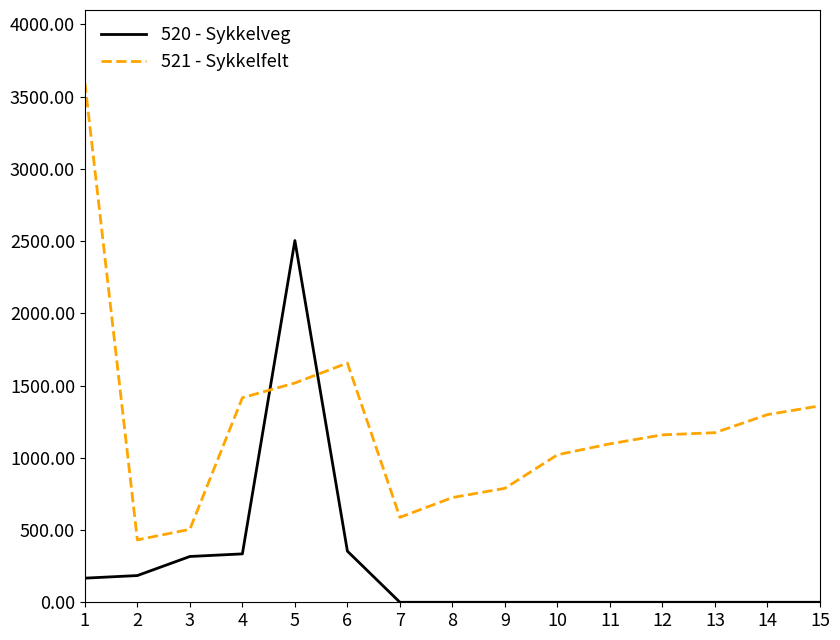

Rank the series at 4 from lowest to highest value.

520 - Sykkelveg, 521 - Sykkelfelt